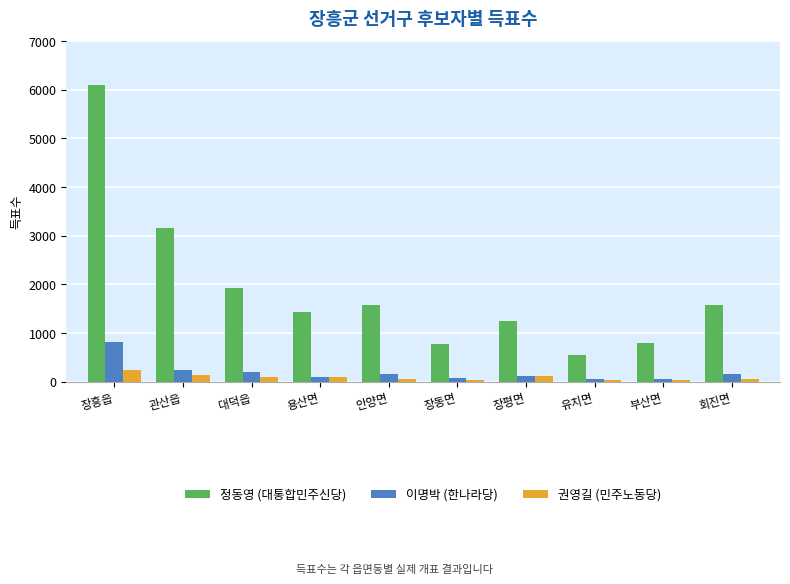

What is the difference between the second highest and minimum values in the 정동영 (대통합민주신당) series?

2609